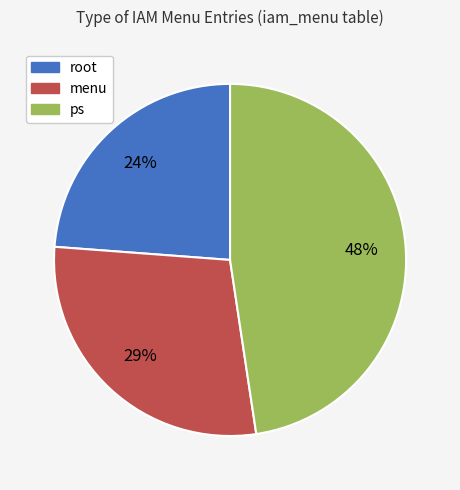

Rank the categories by value from highest to lowest.

ps, menu, root